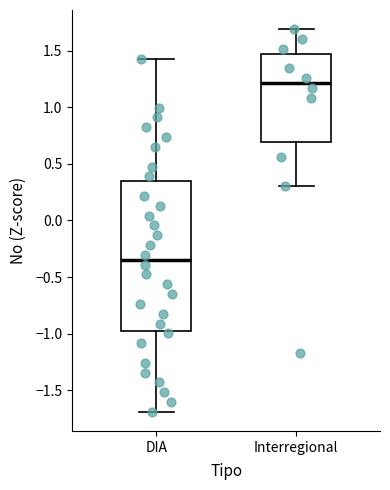

Which box has the highest median line?

Interregional